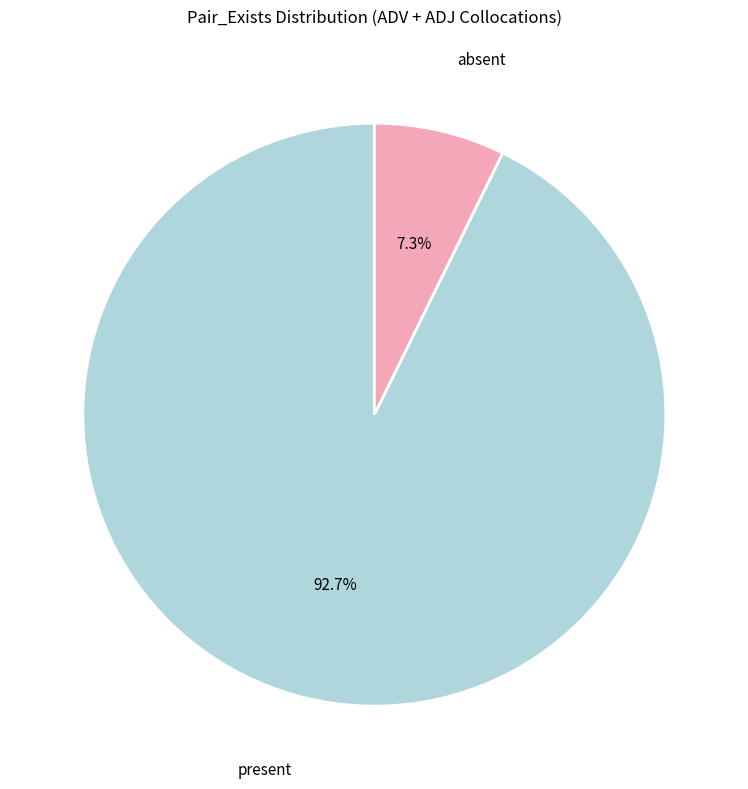

Is there a majority slice in this chart?

Yes